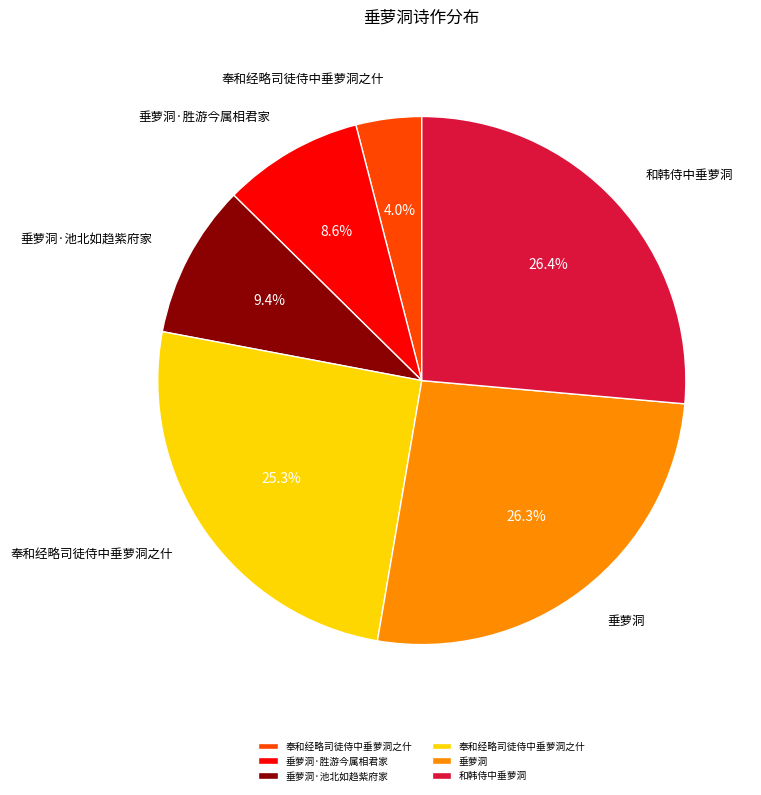

Does any single category account for the majority?

No